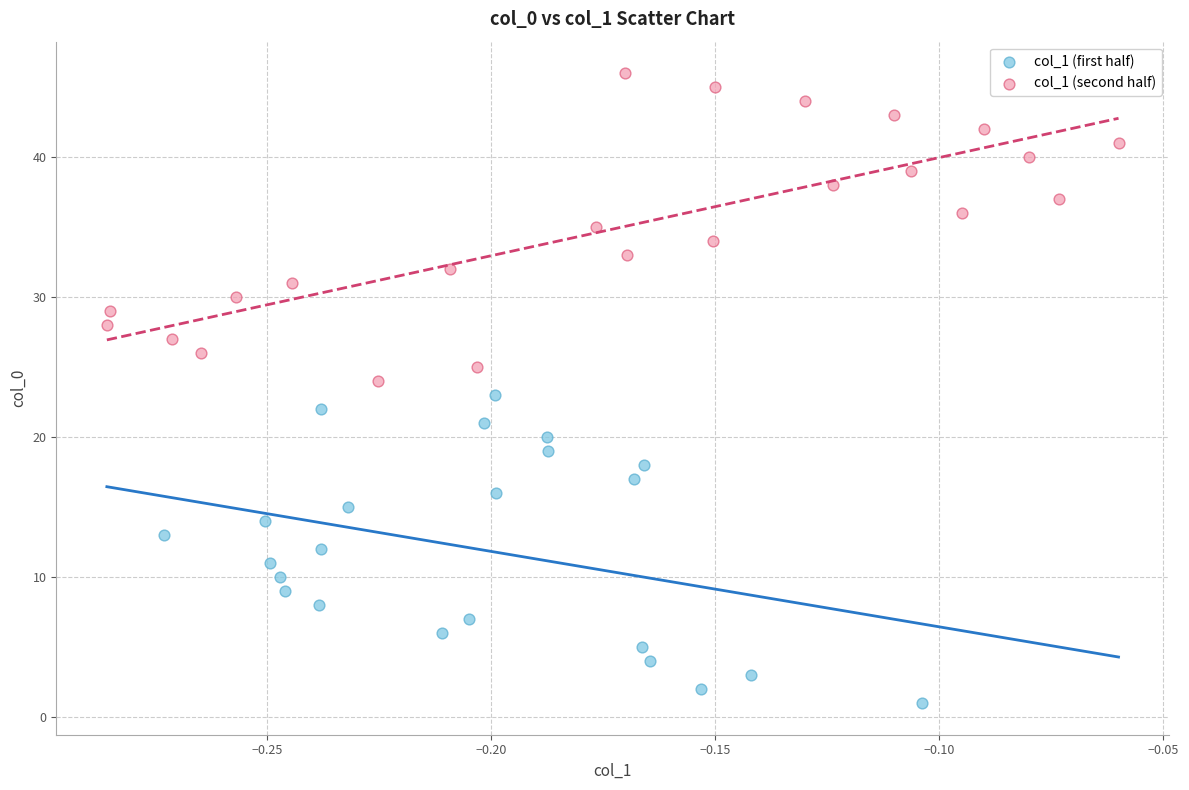

Which series reaches the maximum Y coordinate?

col_1 (second half)